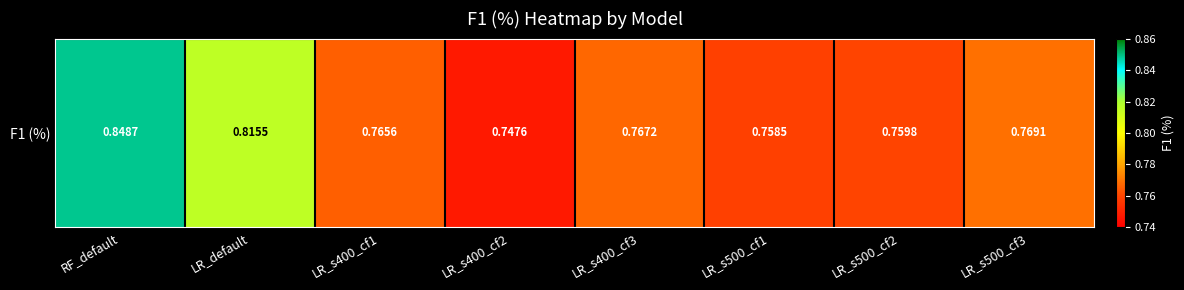

Which has a higher value, LR_default or LR_s400_cf2?

LR_default